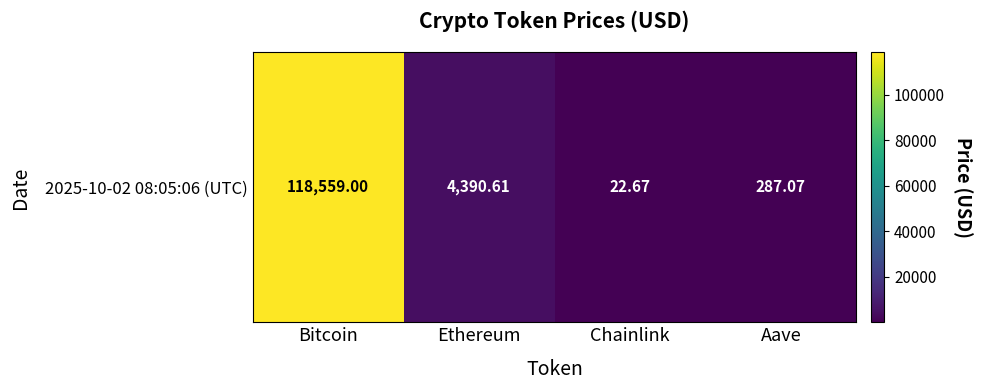

Is it true that the value at Bitcoin is 27232.5?

False